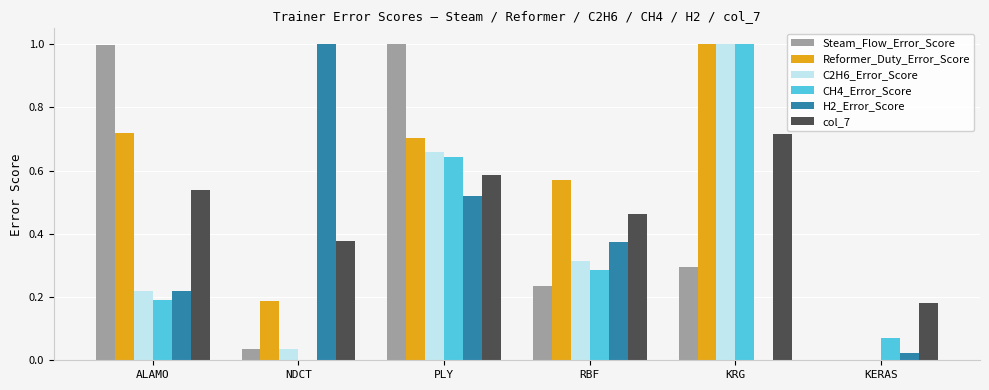

True or false: H2_Error_Score has a value of 0.1 at RBF.

False